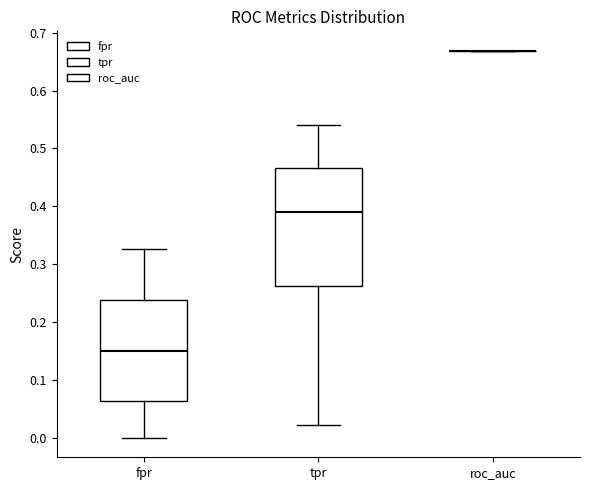

Reading left to right, read every box against the y-axis: the position of its median line, the range the box covers, and the ends of its whiskers. The values are not printed on the chart, so give them approximately, as read against the axis.

fpr: median 0.15, box 0.06 to 0.24, whiskers 0.00 to 0.33
tpr: median 0.39, box 0.26 to 0.47, whiskers 0.02 to 0.54
roc_auc: box collapsed to a line at 0.67, whiskers 0.67 to 0.67